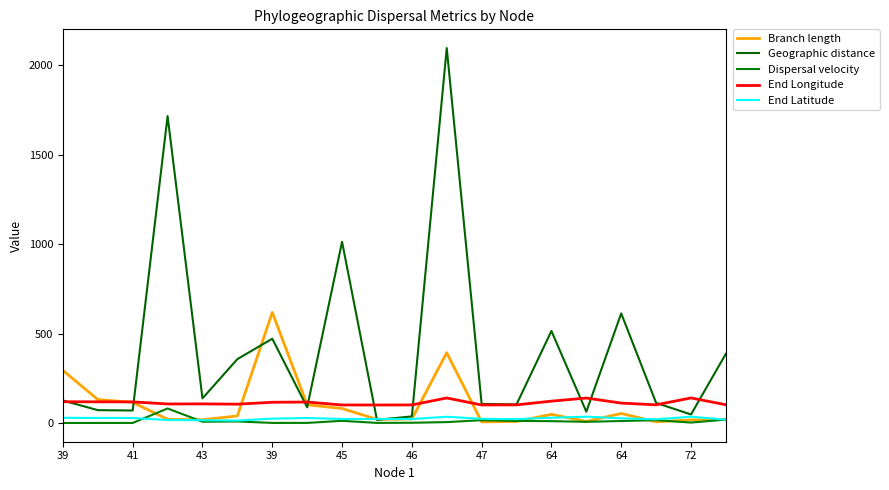

How many lines are shown in the chart?

5